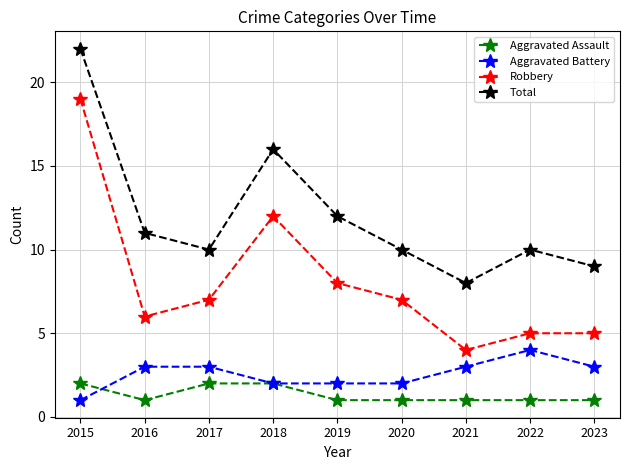

What are all the series names shown in the legend?

Aggravated Assault, Aggravated Battery, Robbery, Total